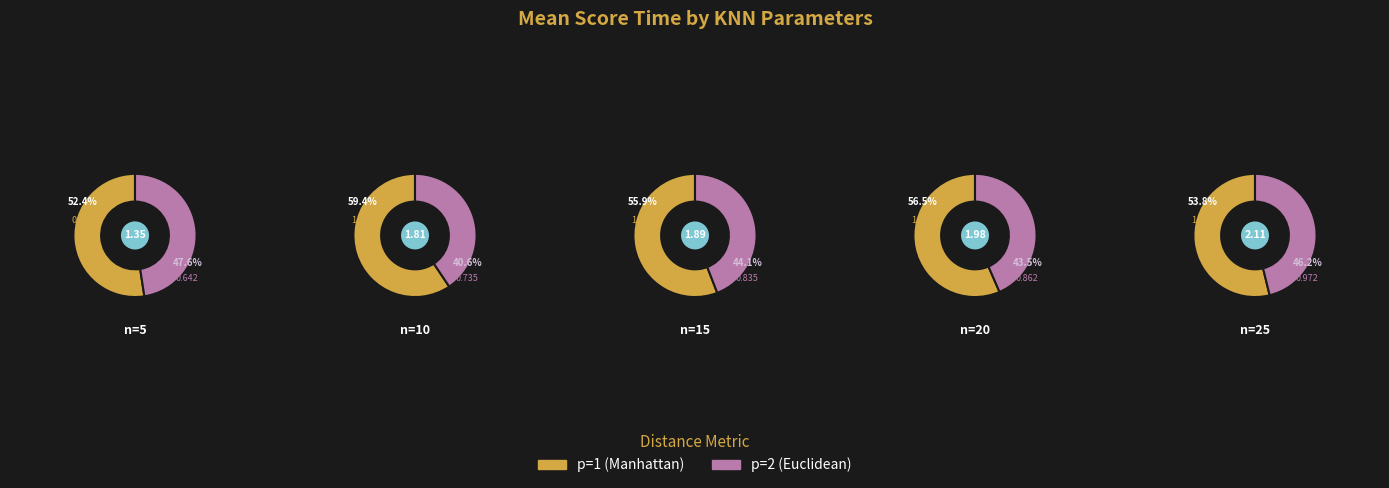

Is 4 the majority of the pie?

No